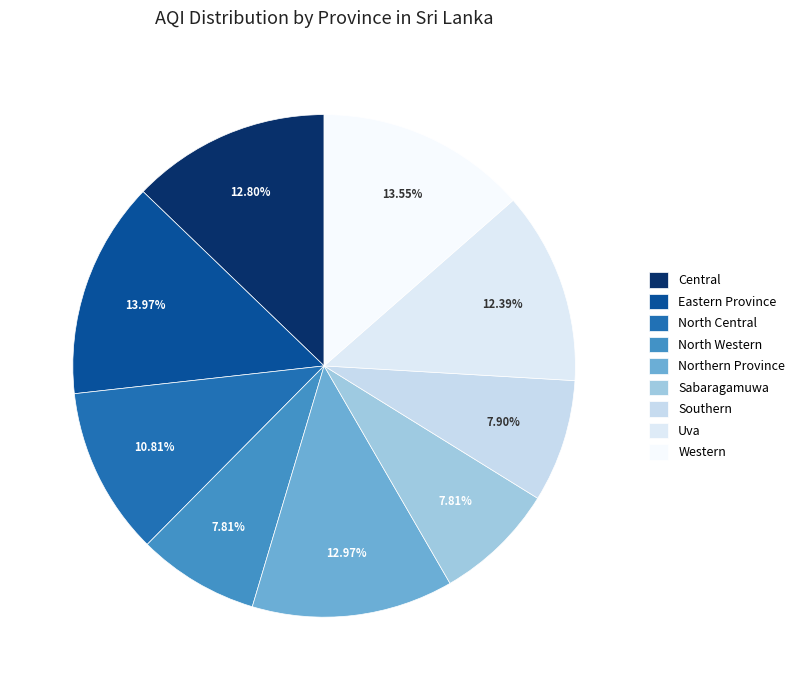

Combined, what portion of the pie is Uva and North Central?

23.2%